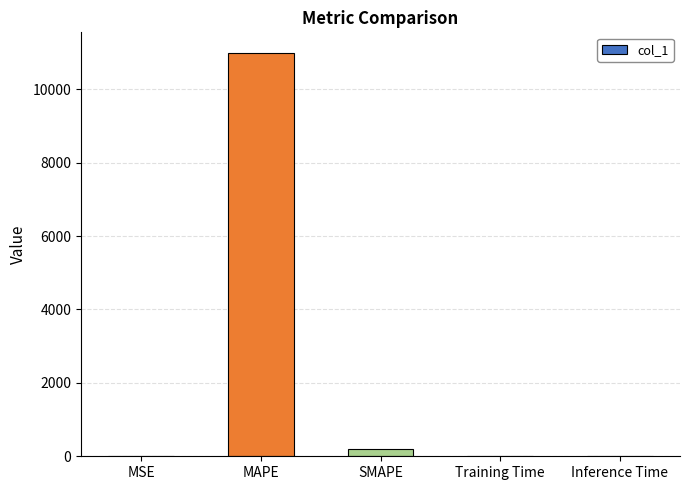

What is the change in value from MSE to MAPE?

+10997.6